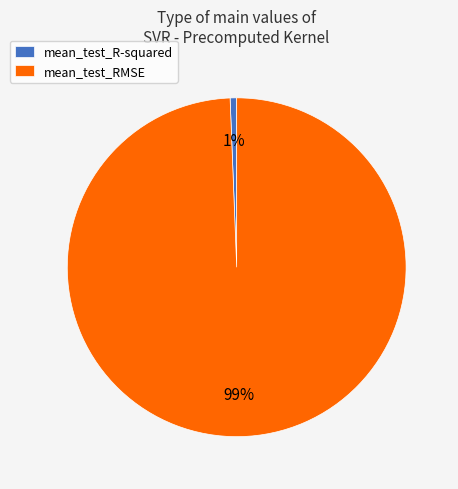

Count the number of slices in the pie.

2